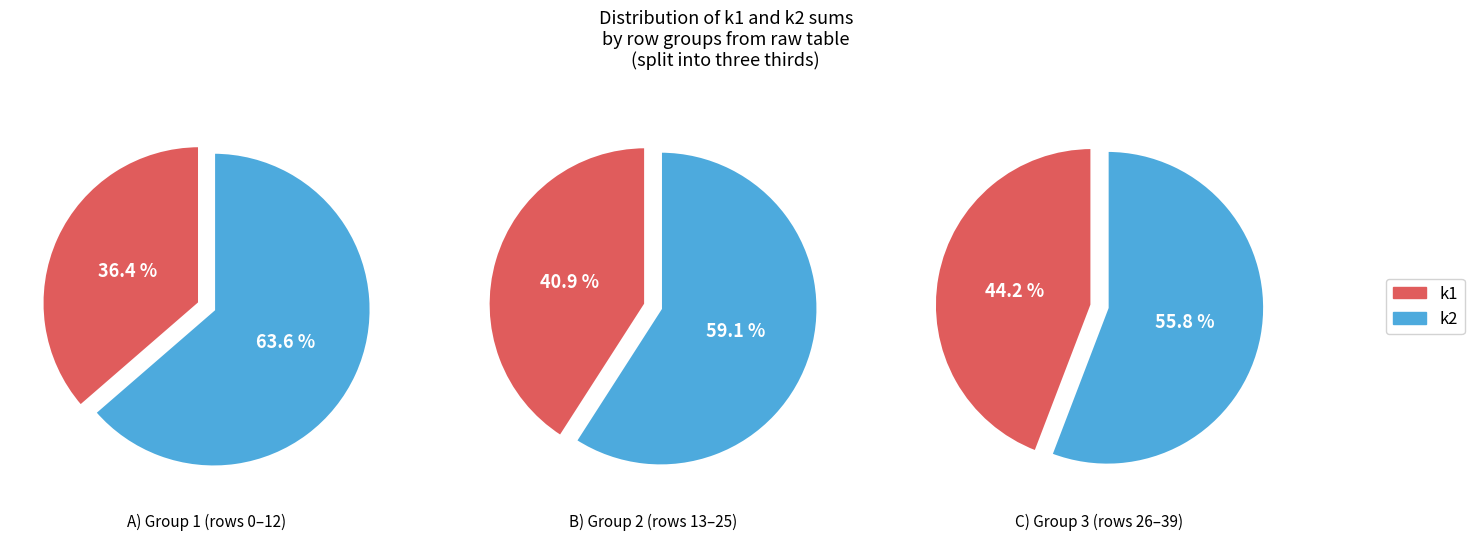

True or false: 12 accounts for 1% of the total.

False